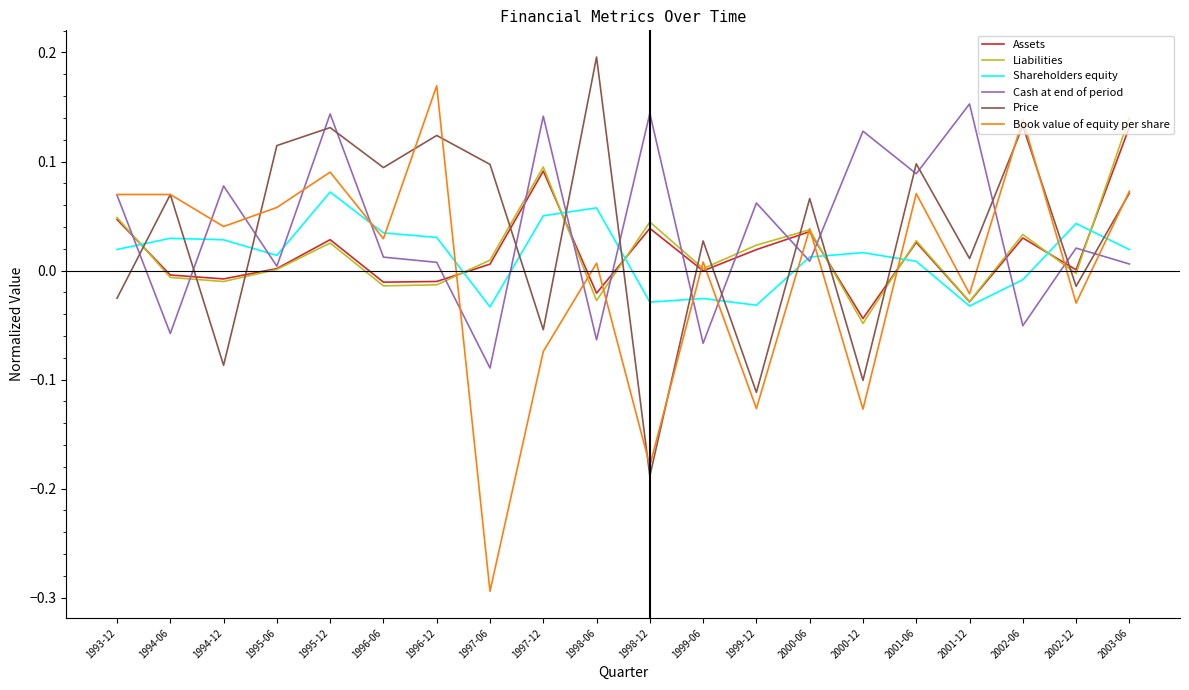

Is it true that Shareholders equity equals 0.0 at 1995-06?

True